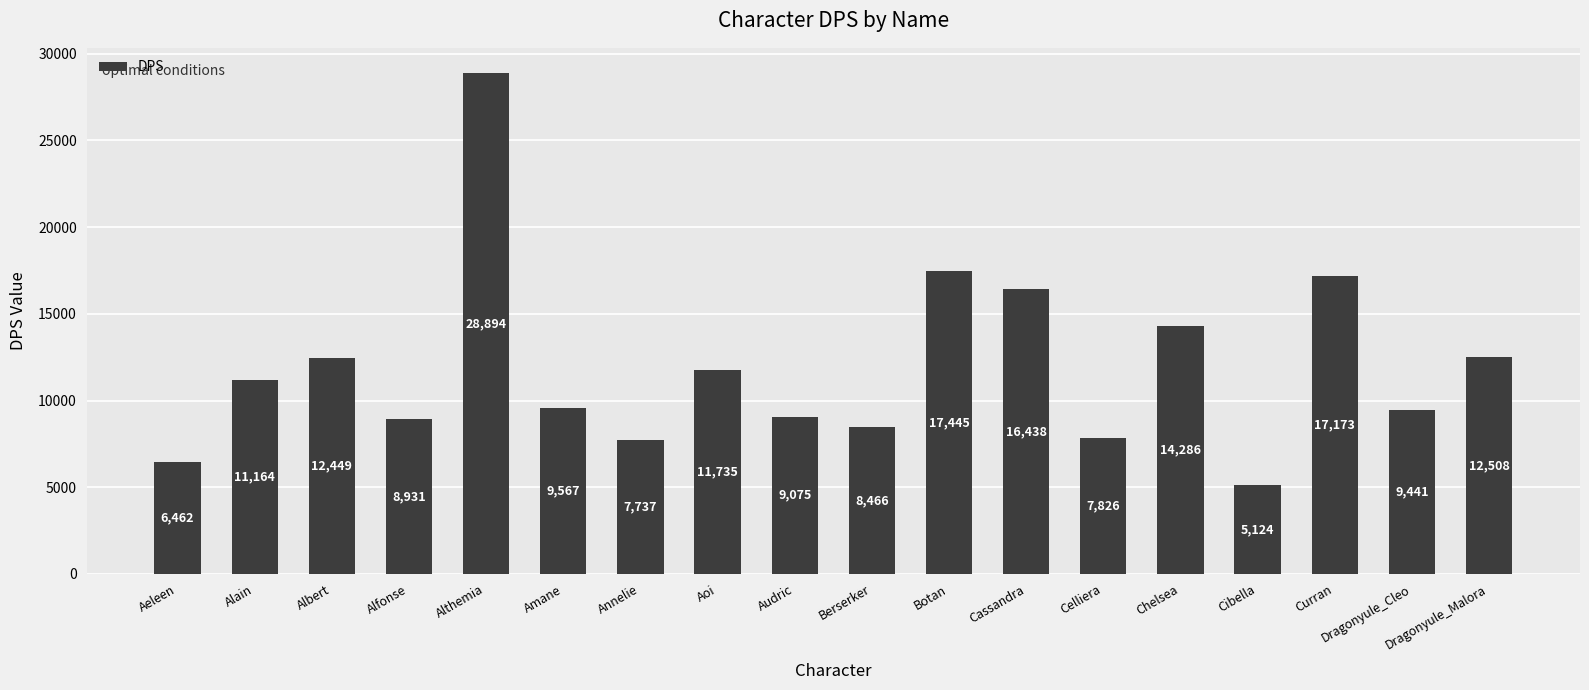

What is the approximate value at Alain, to the nearest 50?

11150